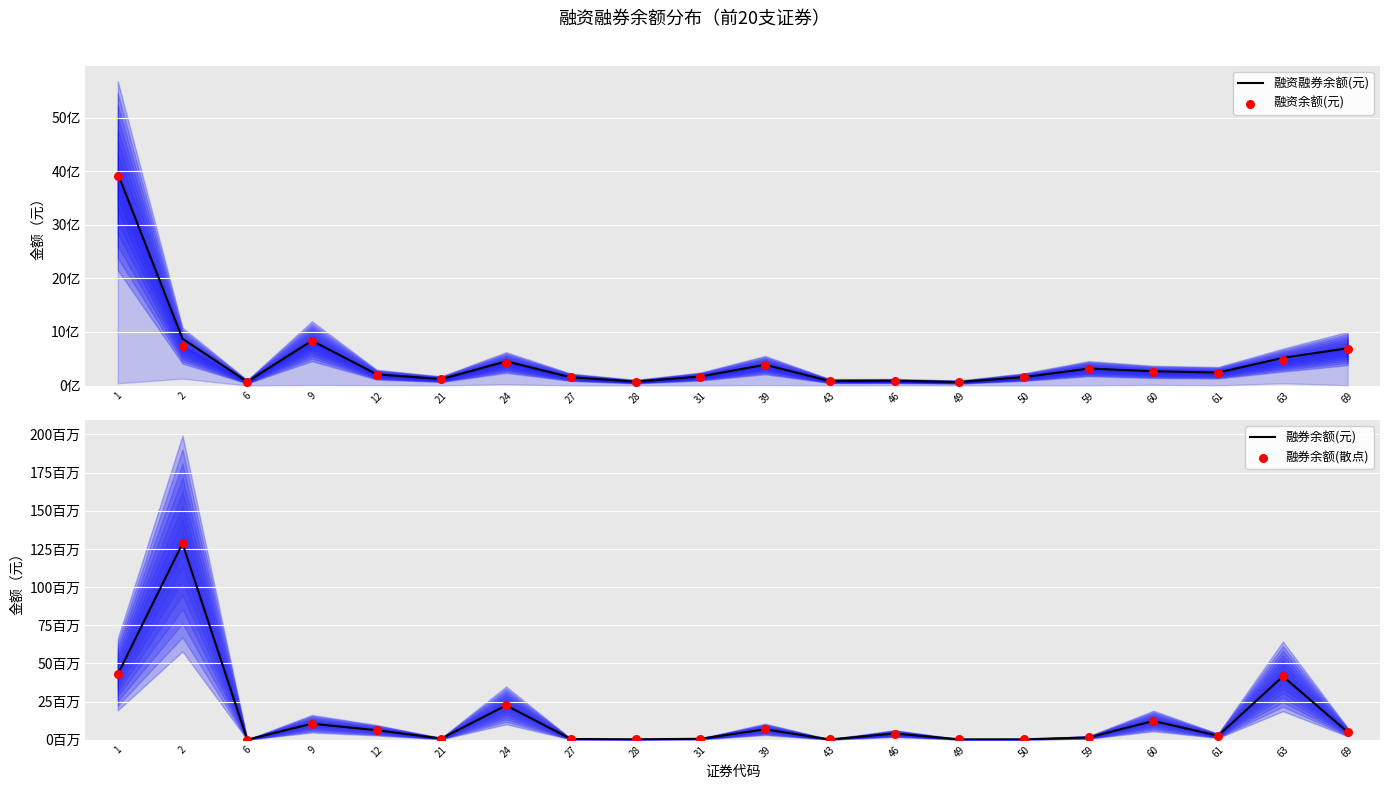

At how many categories does at least one series exceed 1213745257?

1